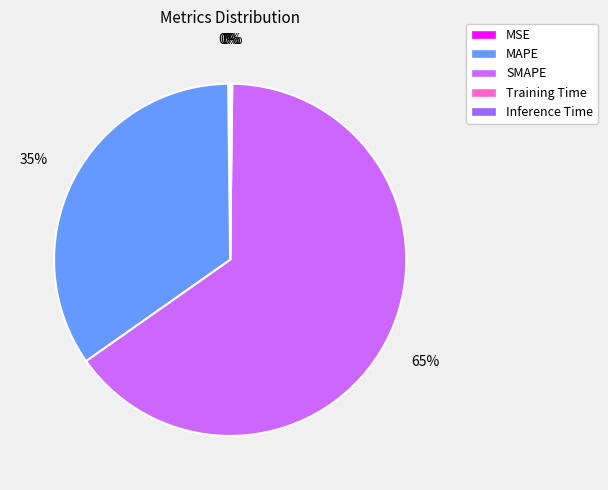

To the nearest percent, what portion does SMAPE represent?

65%